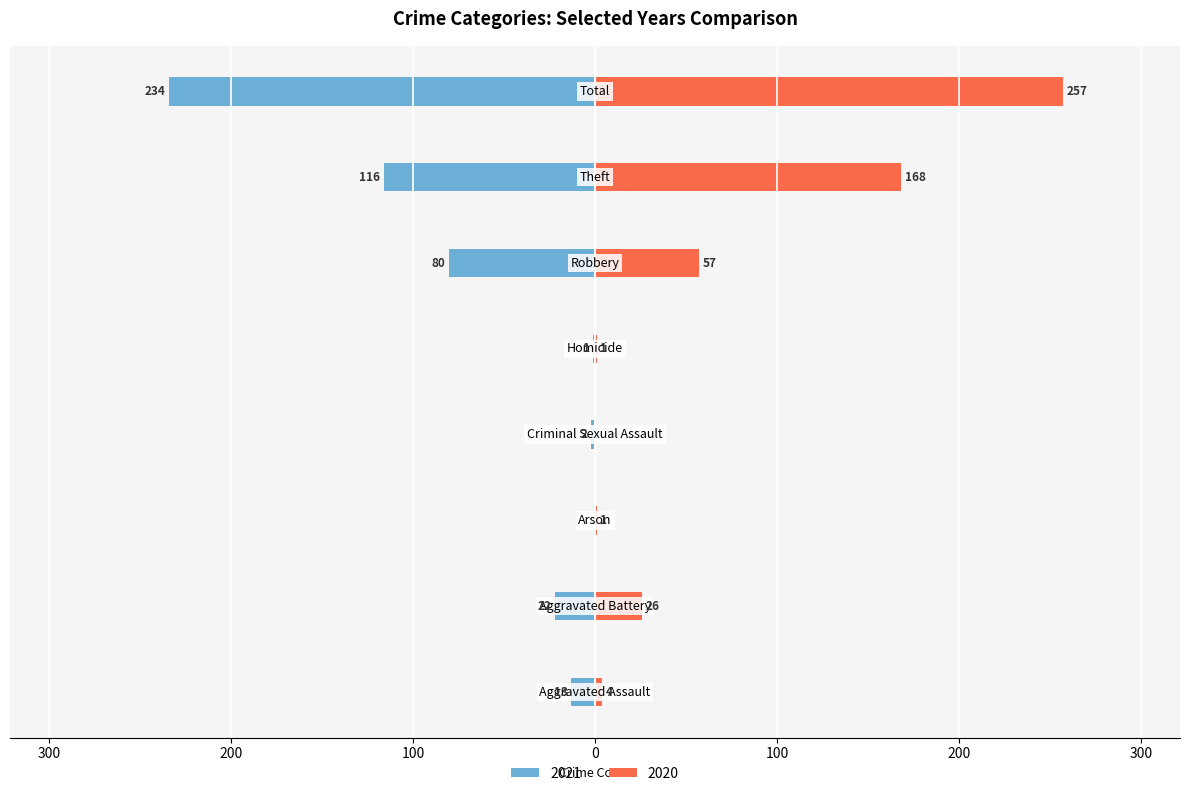

Reading left to right, extract all data points from this chart.

2021: Aggravated Assault=-13	Aggravated Battery=-22	Arson=0	Criminal Sexual Assault=-2	Homicide=-1	Robbery=-80	Theft=-116	Total=-234
2020: Aggravated Assault=4	Aggravated Battery=26	Arson=1	Criminal Sexual Assault=0	Homicide=1	Robbery=57	Theft=168	Total=257